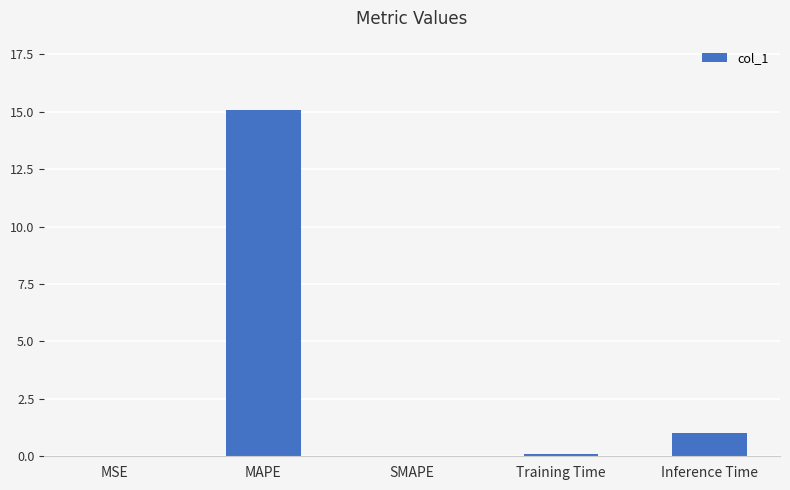

At which label is the value closest to 7?

Inference Time